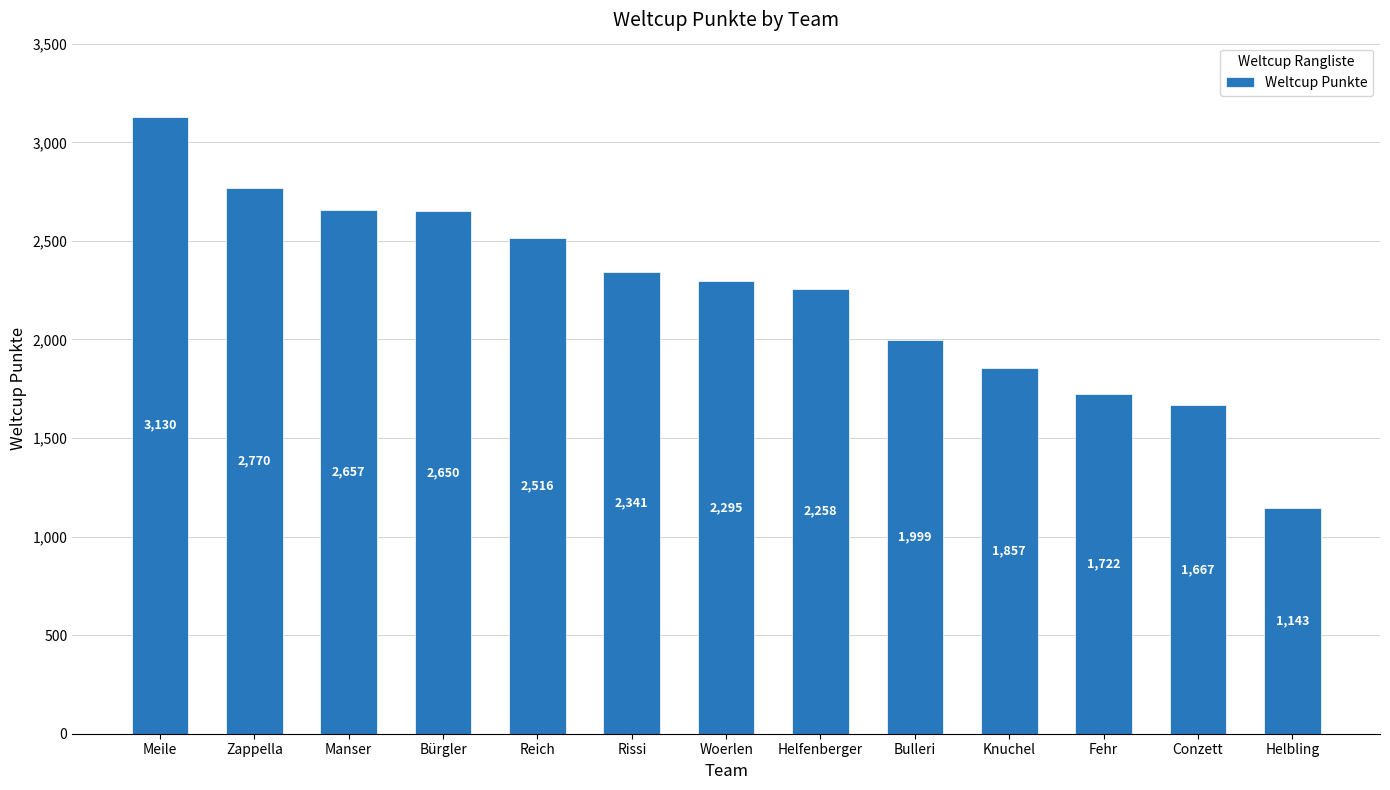

The value at Meile is 3130. True or false?

True